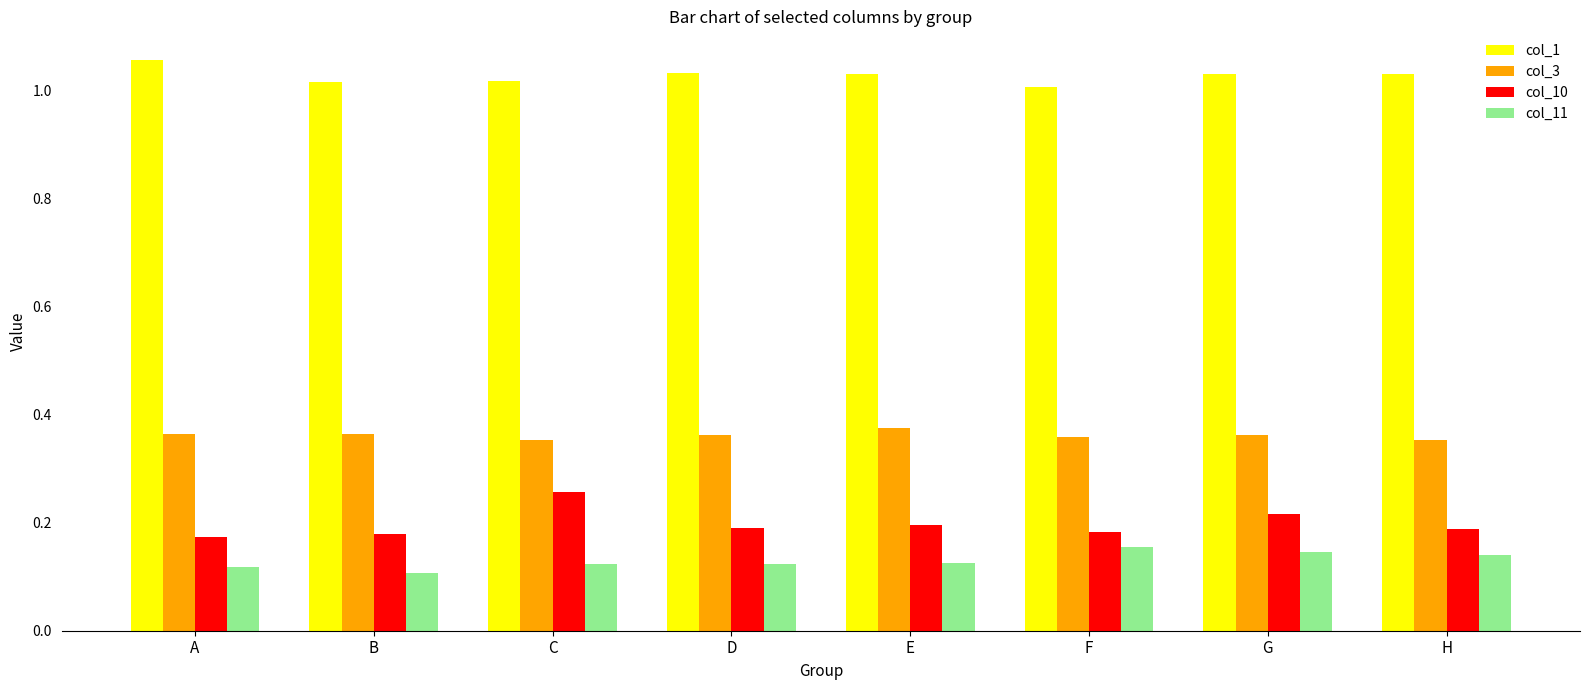

True or false: col_1 has a value of 1.0 at E.

True